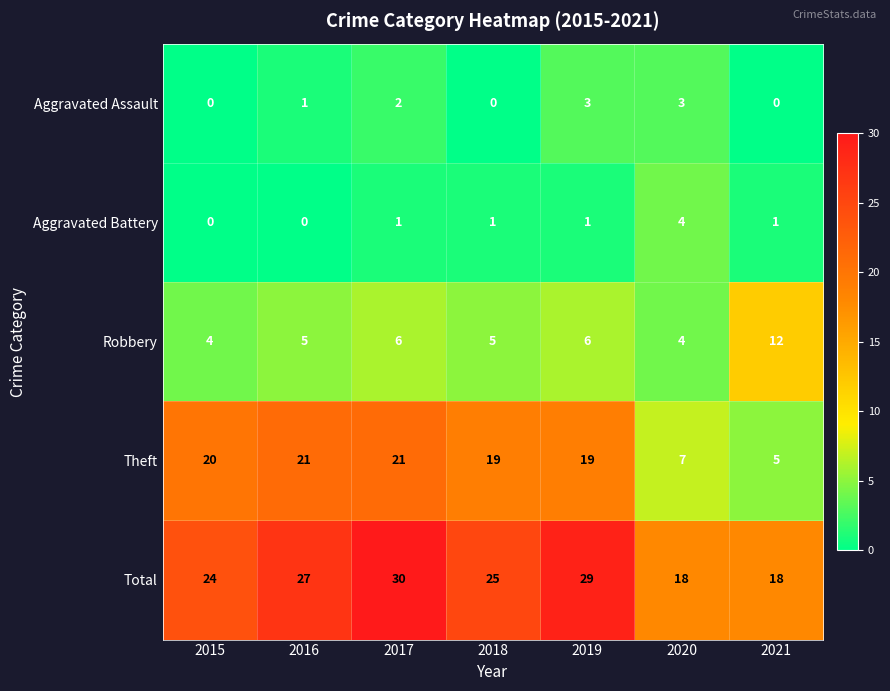

What is the difference between the second highest and second lowest values in the Aggravated Assault series?

3